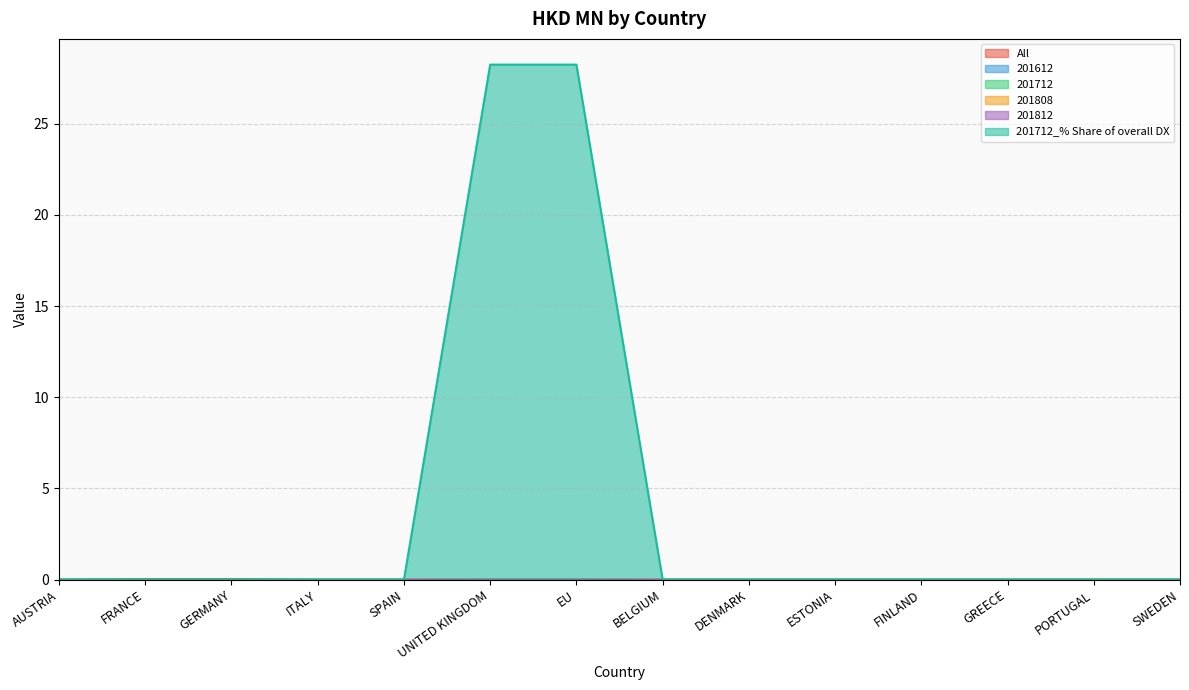

How many values in the All series exceed 0?

2